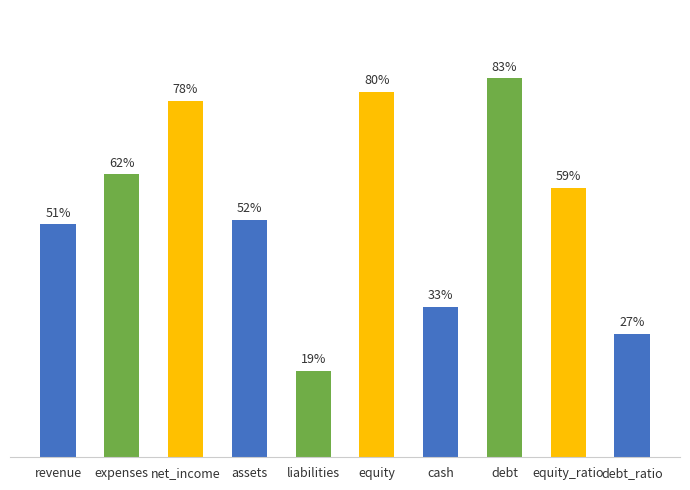

Where is the data nearest to the value 51?

revenue